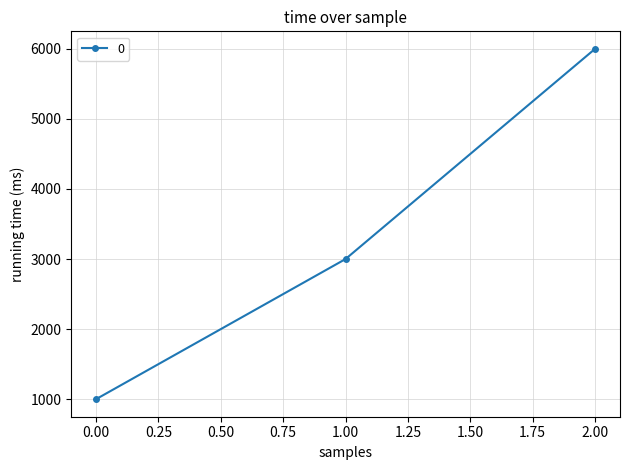

The value at 1.00 is 3000. True or false?

True